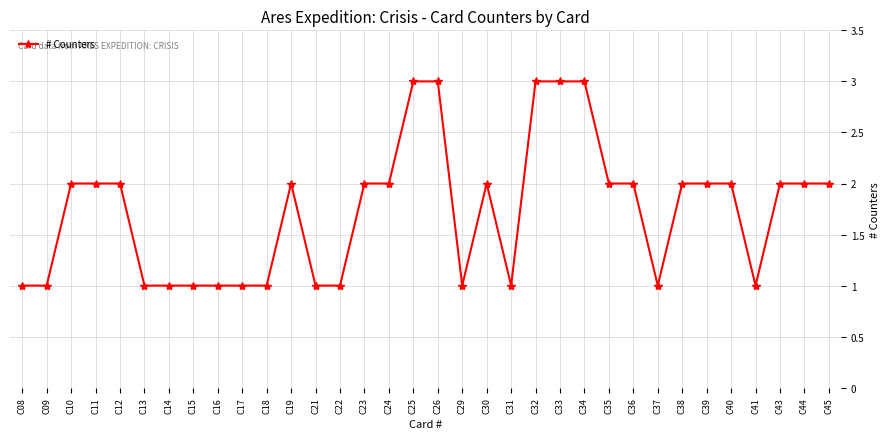

Count the values in the range 1 to 2.

29